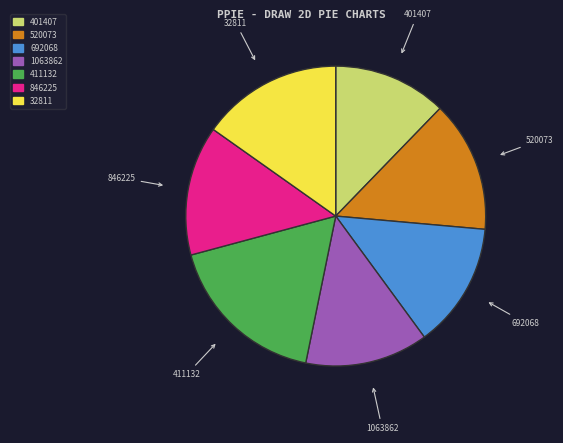

What is the smallest slice in the pie chart?

401407